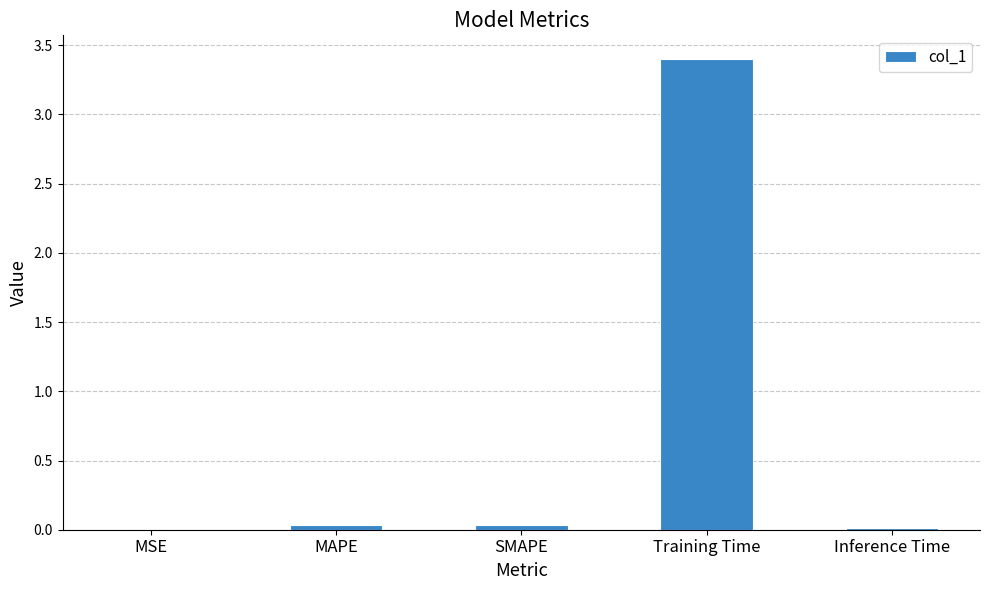

What is the maximum value shown in the chart?

3.4